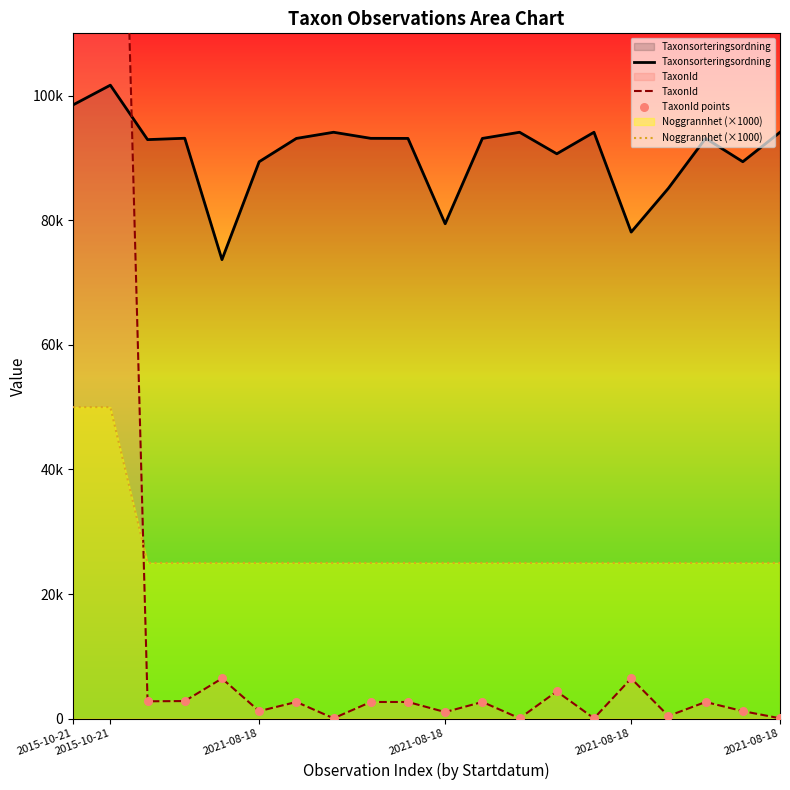

What are all the series names shown in the legend?

Taxonsorteringsordning, TaxonId, Noggrannhet (×1000), TaxonId points